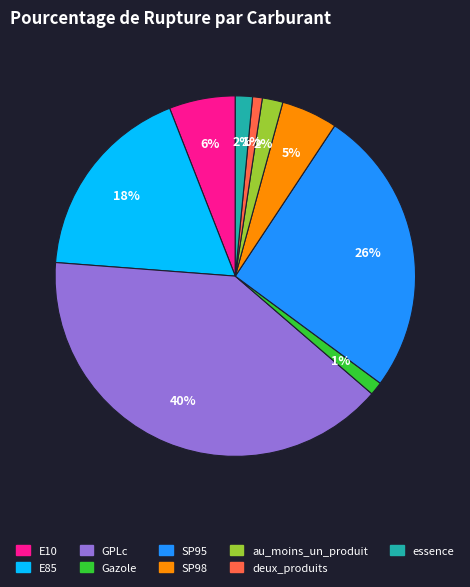

Is SP98 the majority of the pie?

No